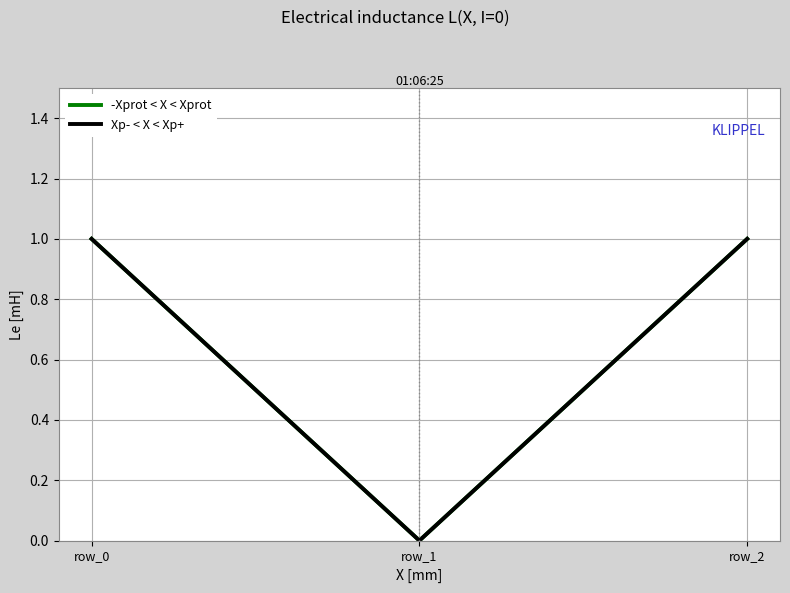

True or false: -Xprot < X < Xprot has a value of 0 at row_1.

False